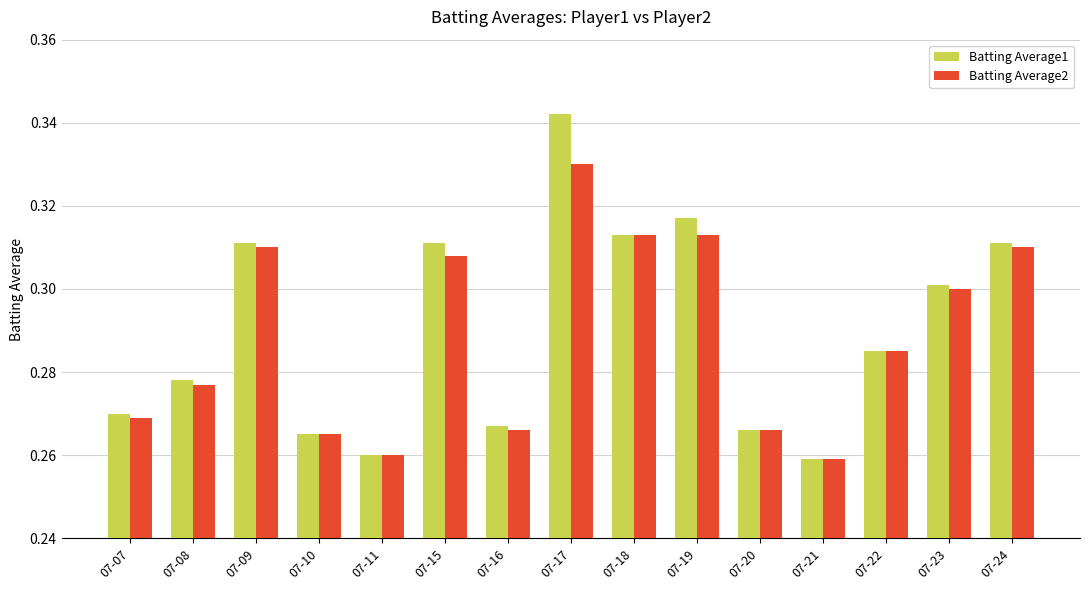

What is the sum of all Batting Average1 values?

4.4